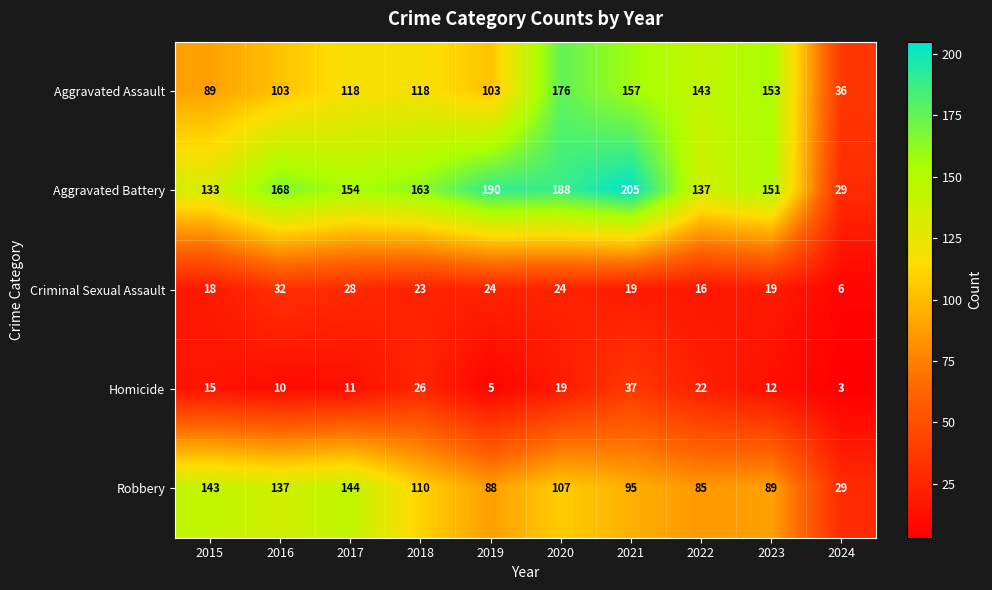

How many categories are shown in the chart?

10